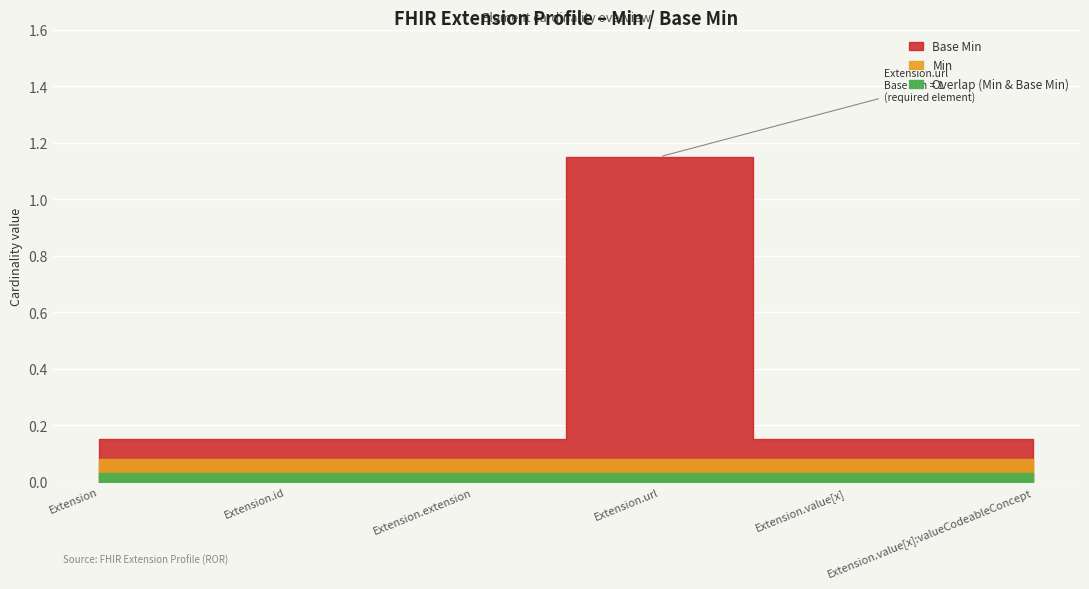

How many lines are shown in the chart?

2